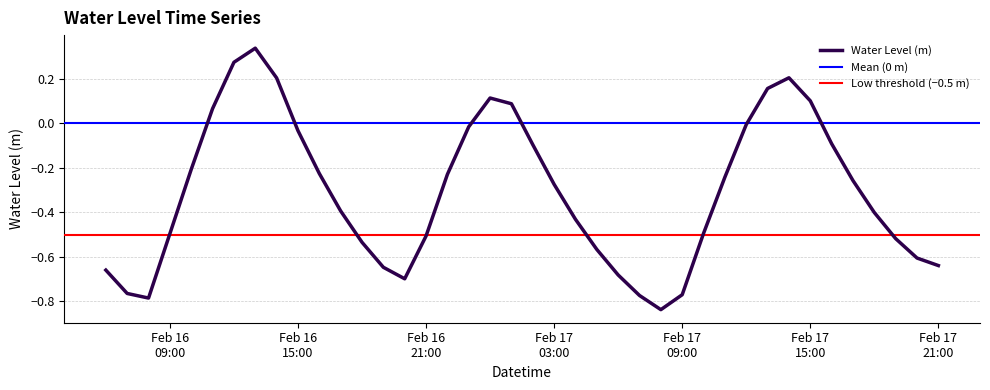

Reading left to right, extract all data points from this chart.

-0.7	-0.8	-0.8	-0.5	-0.2	0.1	0.3	0.3	0.2	-0.0	-0.2	-0.4	-0.5	-0.6	-0.7	-0.5	-0.2	-0.0	0.1	0.1	-0.1	-0.3	-0.4	-0.6	-0.7	-0.8	-0.8	-0.8	-0.5	-0.2	-0.0	0.2	0.2	0.1	-0.1	-0.3	-0.4	-0.5	-0.6	-0.6